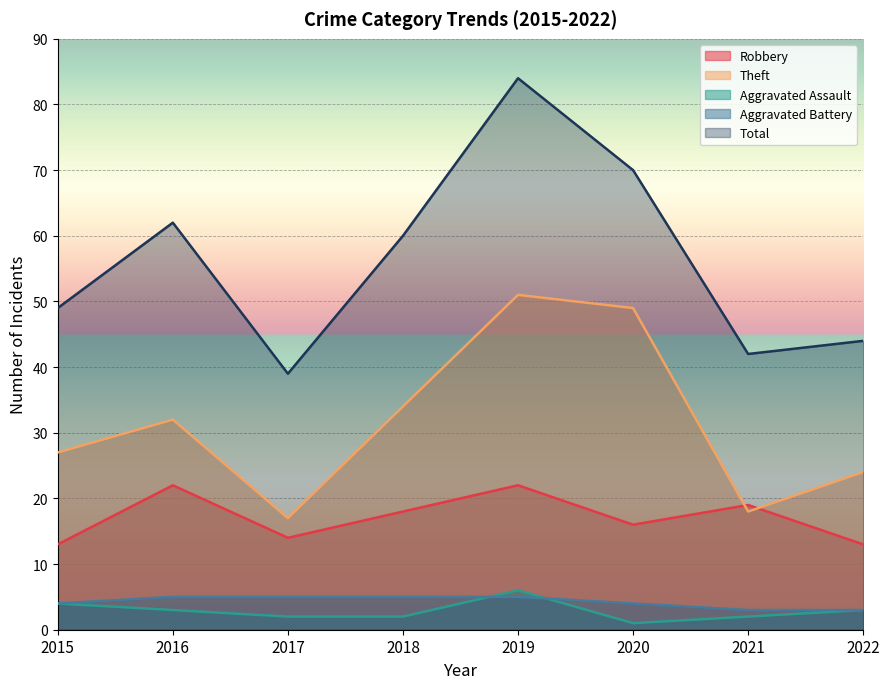

How many lines are shown in the chart?

5